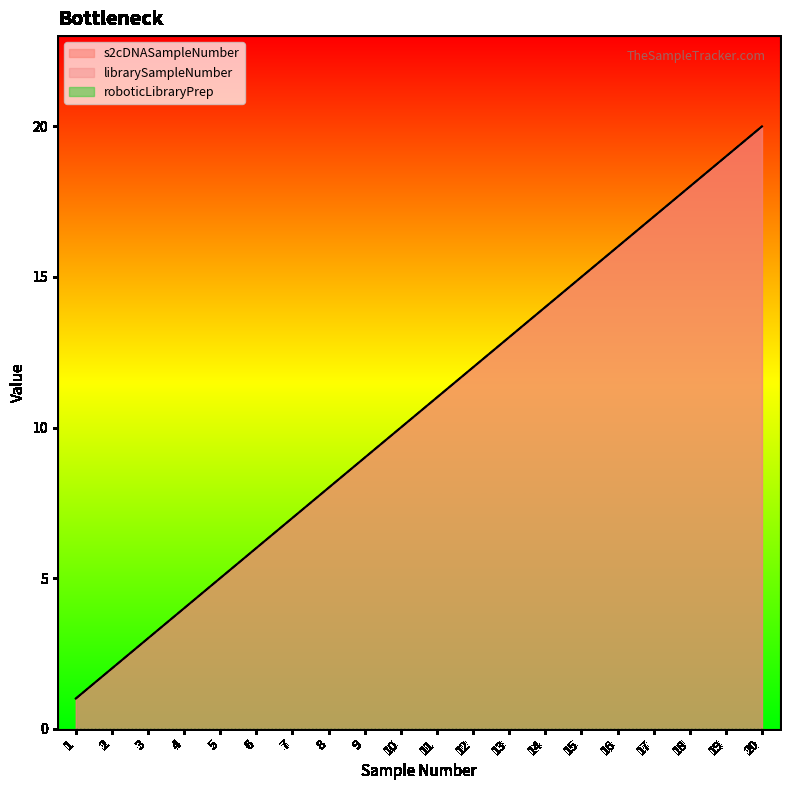

What is the sum of all librarySampleNumber values?

210